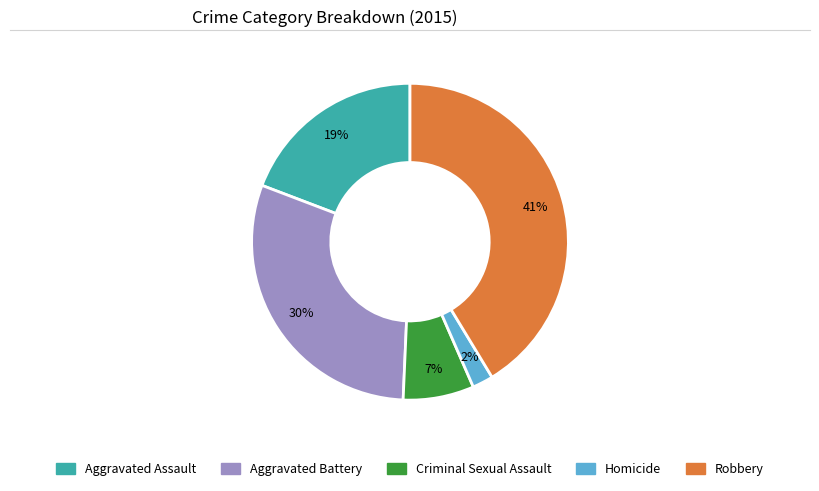

What is the smallest slice in the pie chart?

Homicide